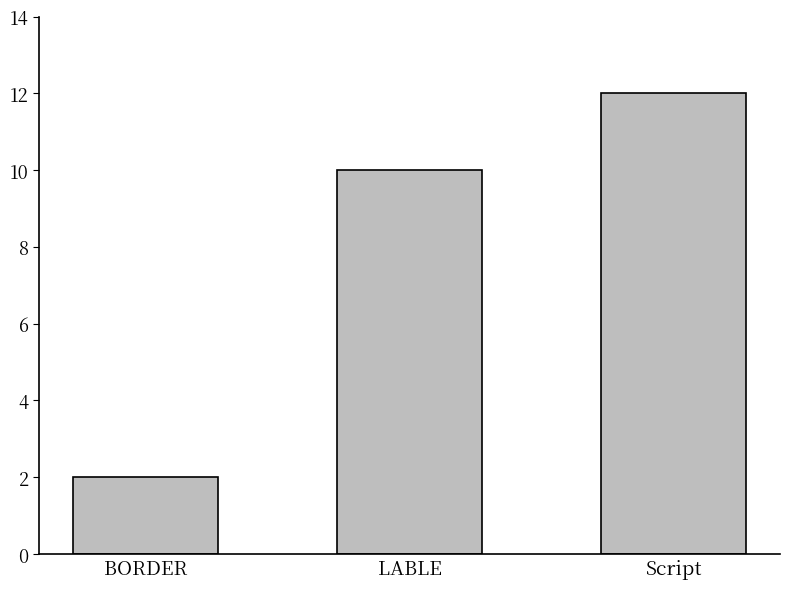

What is the change in value from BORDER to Script?

+10